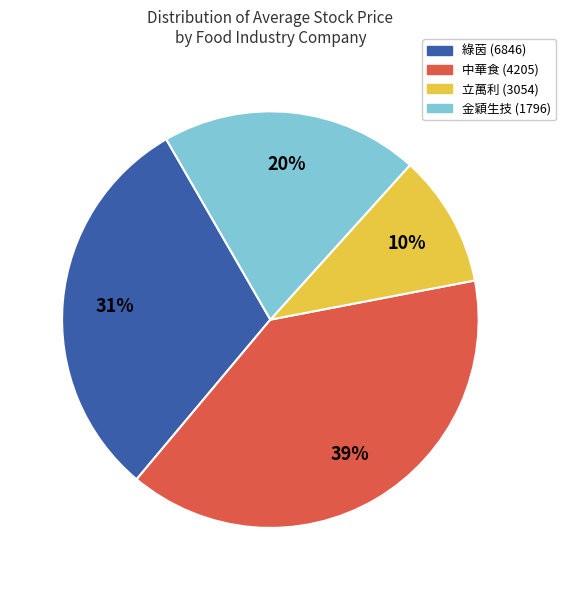

To the nearest percent, what is the average slice percentage?

25%